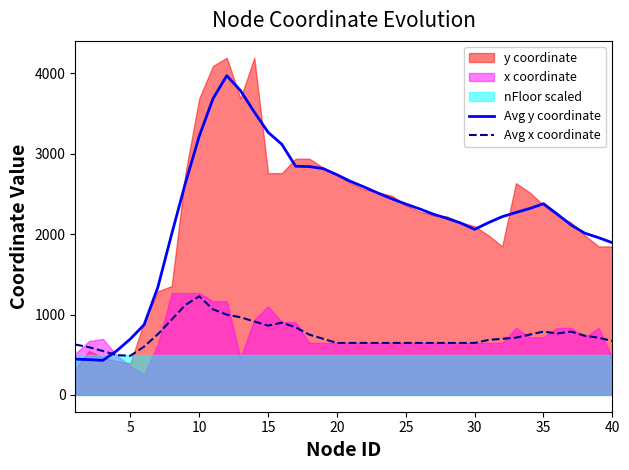

The value of Avg y coordinate at 25 is 2374.4. True or false?

True